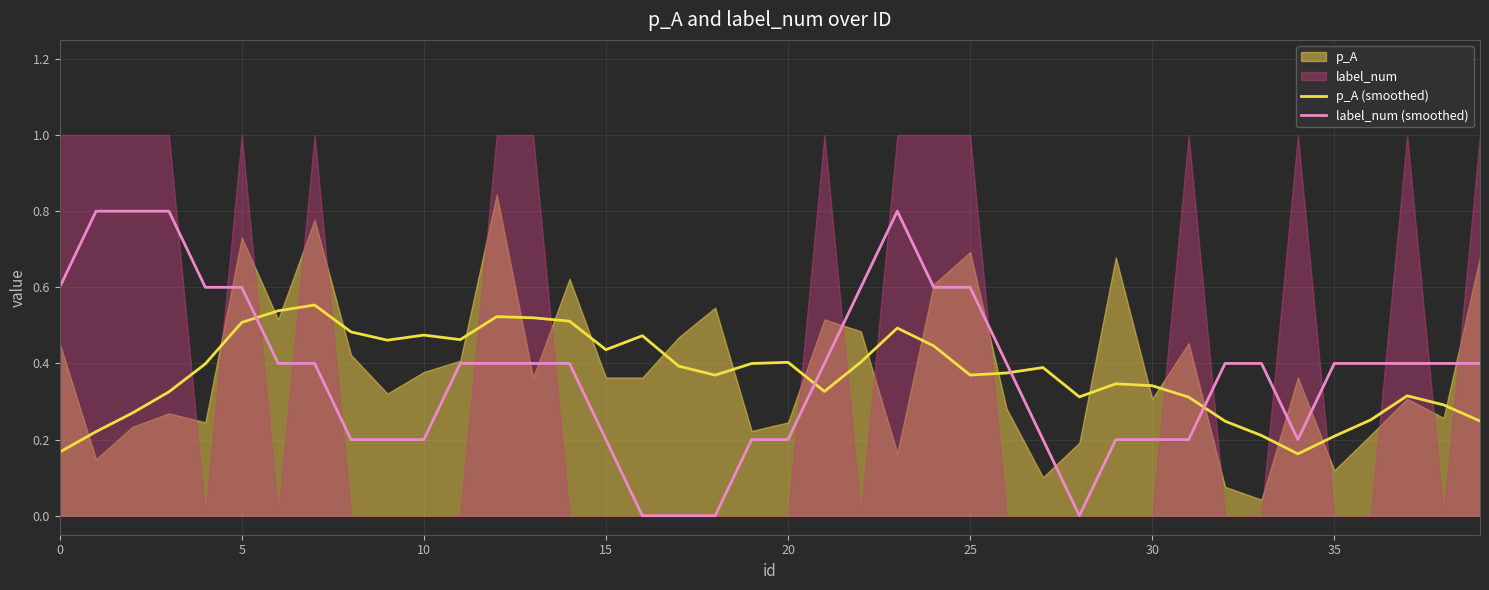

After their last crossing, which series has the higher values: label_num (smoothed) or p_A (smoothed)?

label_num (smoothed)